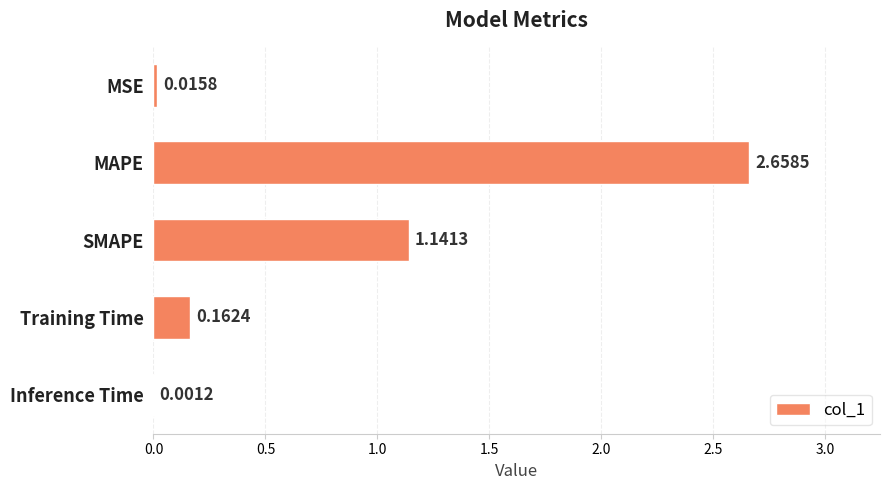

At which category does the chart reach its peak across all series?

MAPE